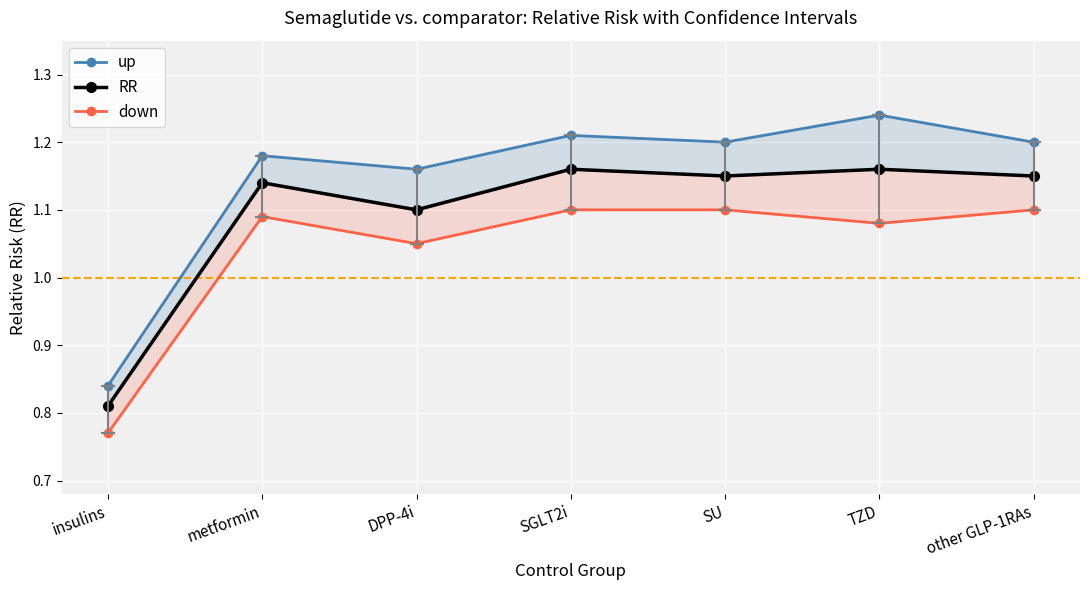

At TZD, list the series in order from smallest to largest.

down, RR, up